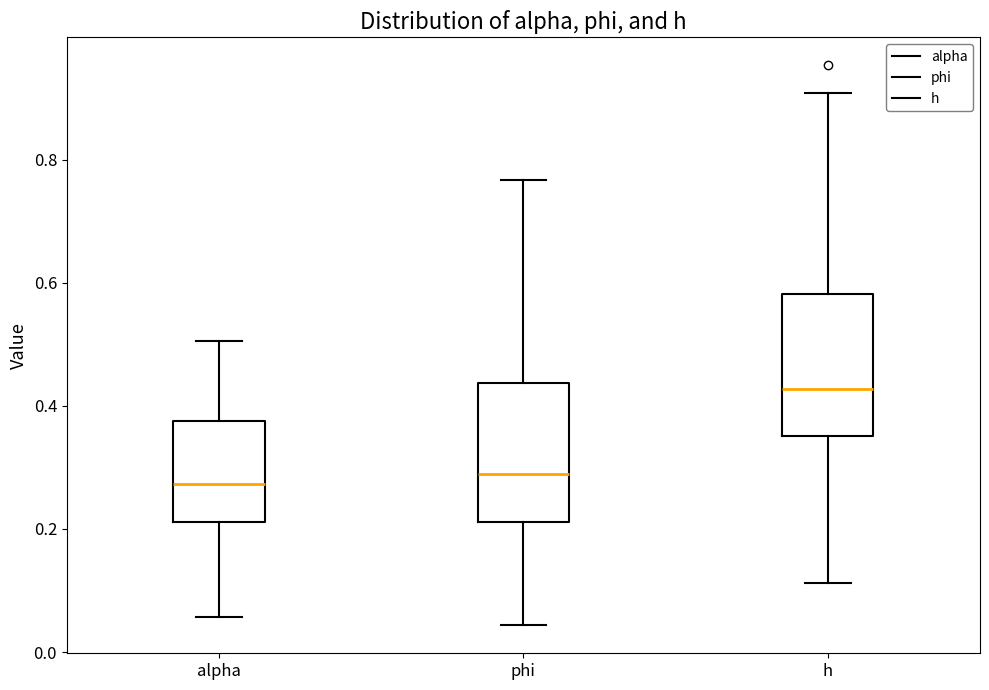

Reading left to right, read every box against the y-axis: the position of its median line, the range the box covers, and the ends of its whiskers. The values are not printed on the chart, so give them approximately, as read against the axis.

alpha: median 0.28, box 0.22 to 0.38, whiskers 0.06 to 0.50
phi: median 0.28, box 0.22 to 0.44, whiskers 0.04 to 0.76
h: median 0.42, box 0.36 to 0.58, whiskers 0.12 to 0.90